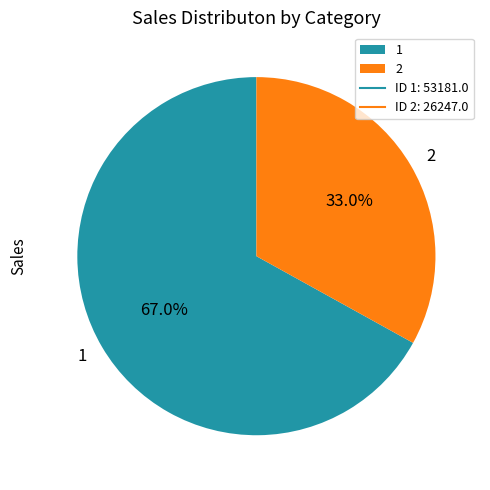

Approximately how many times larger is the value at 2 compared to 1?

0.5